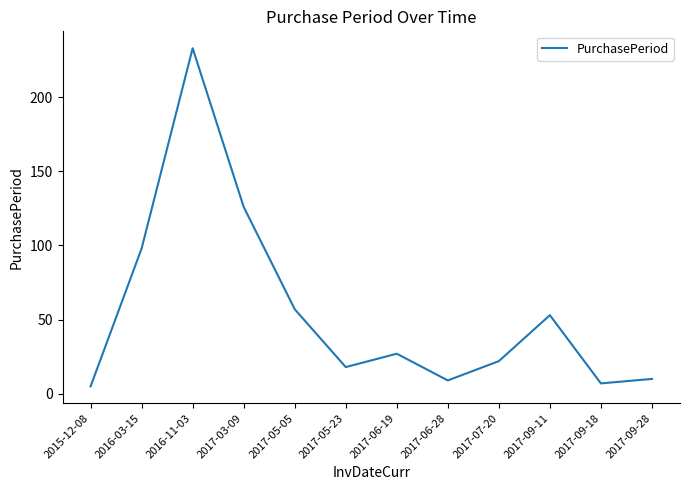

Where is the data nearest to the value 119?

2017-03-09